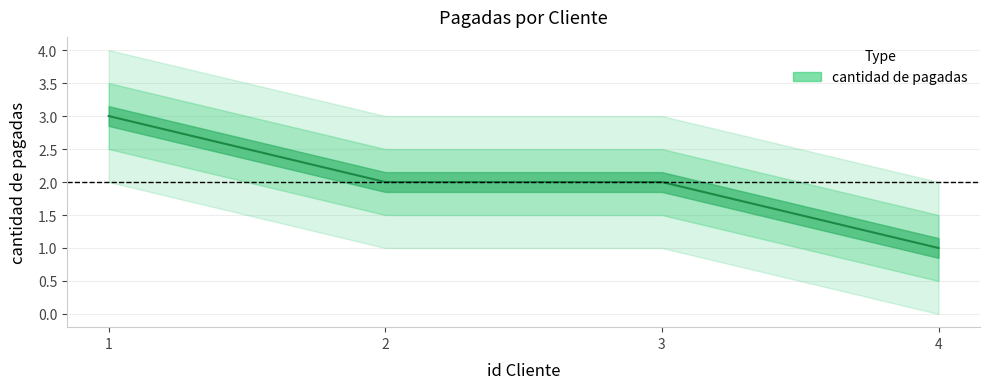

How many lines are shown in the chart?

1